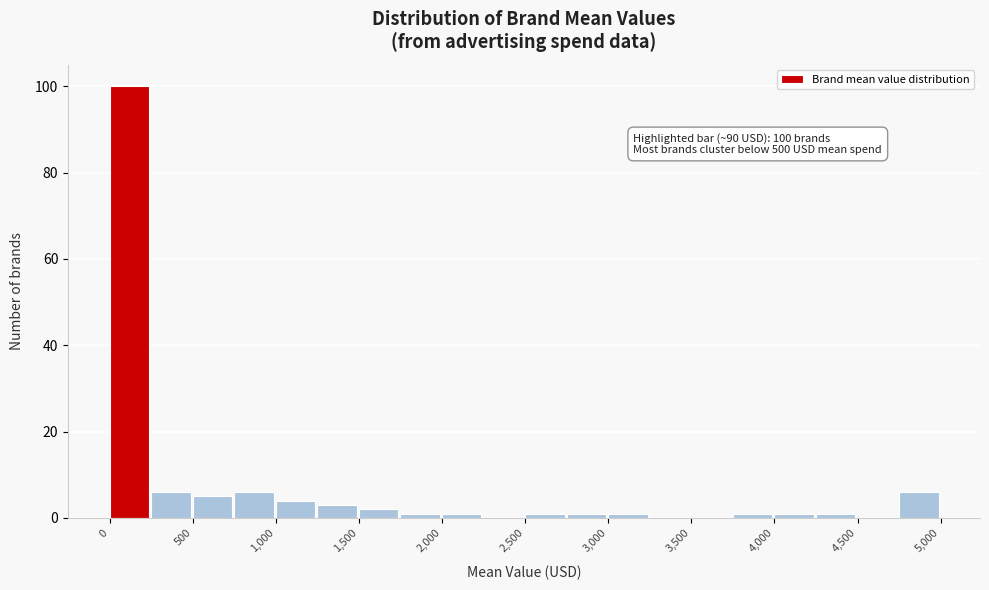

Over which range of the x-axis is the bar tallest?

0 to 250